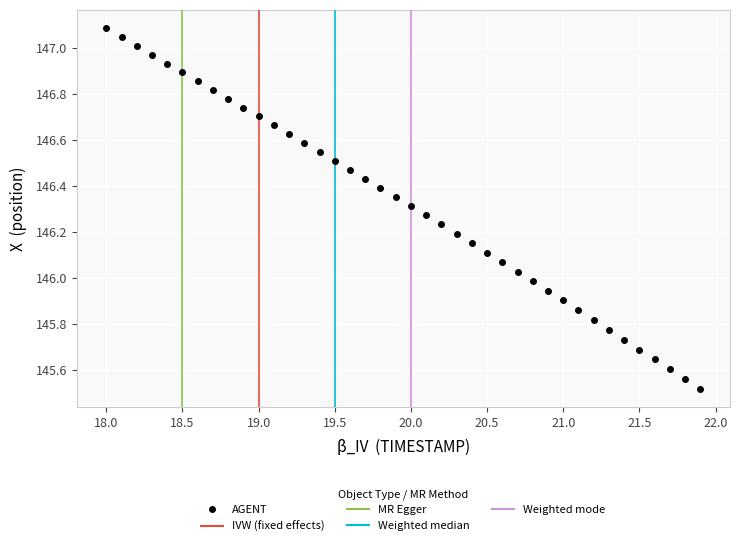

What is the range of Y values (max minus min)?

1.6